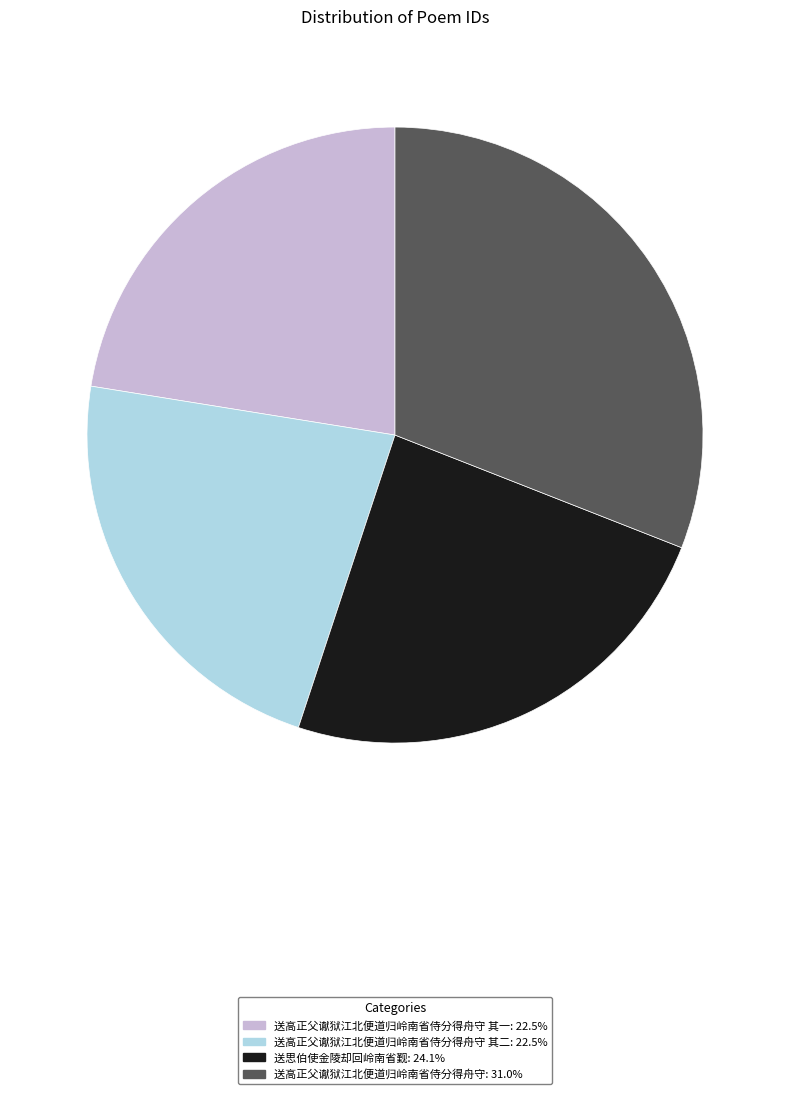

Does any single category account for the majority?

No